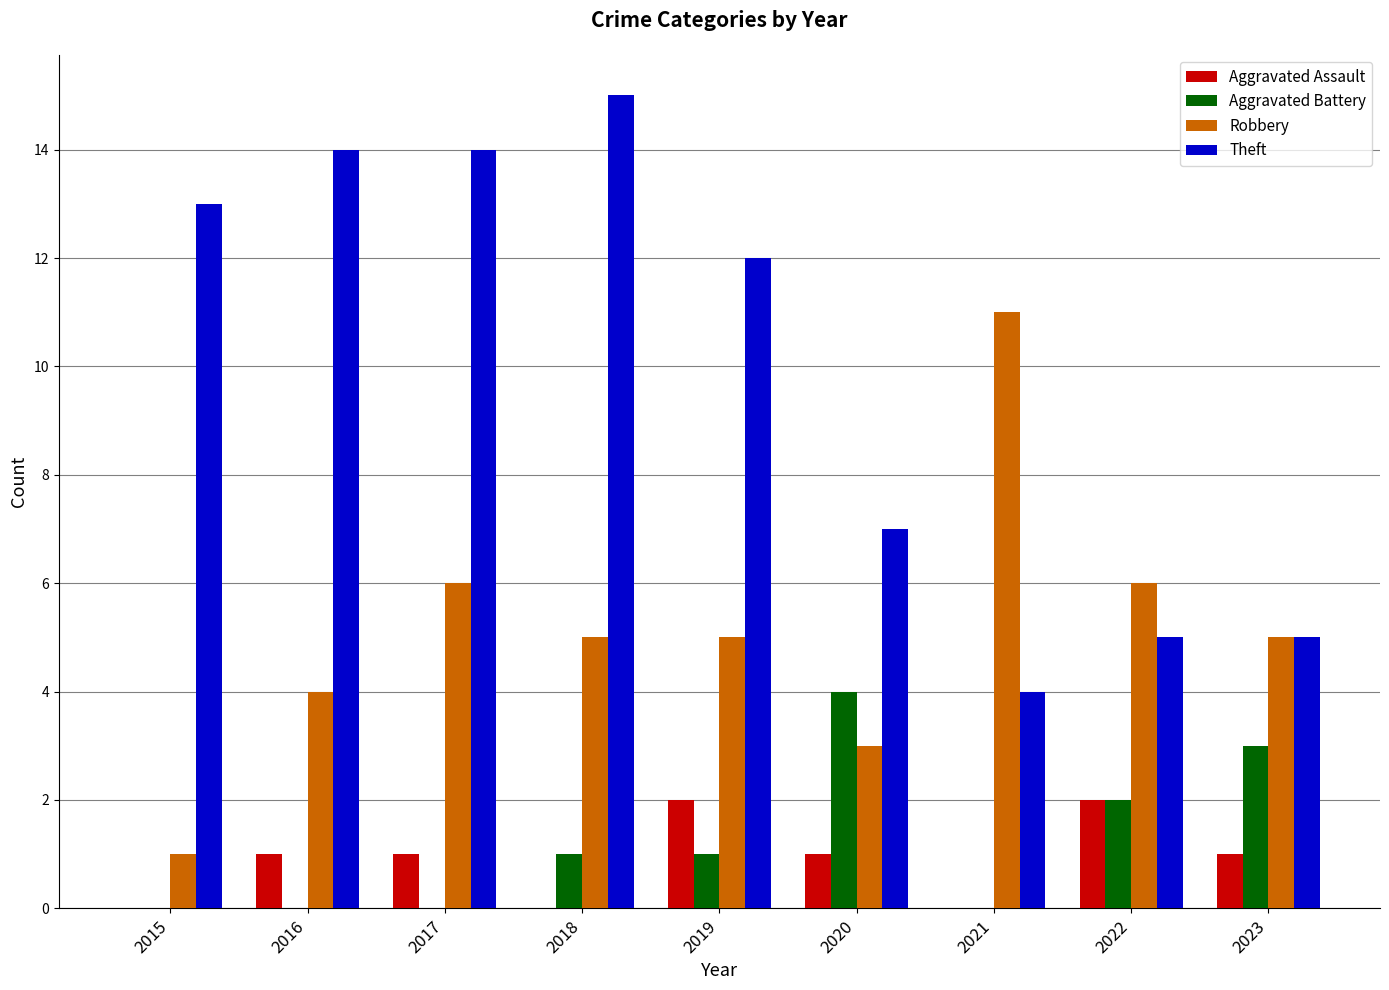

What are all the series names shown in the legend?

Aggravated Assault, Aggravated Battery, Robbery, Theft